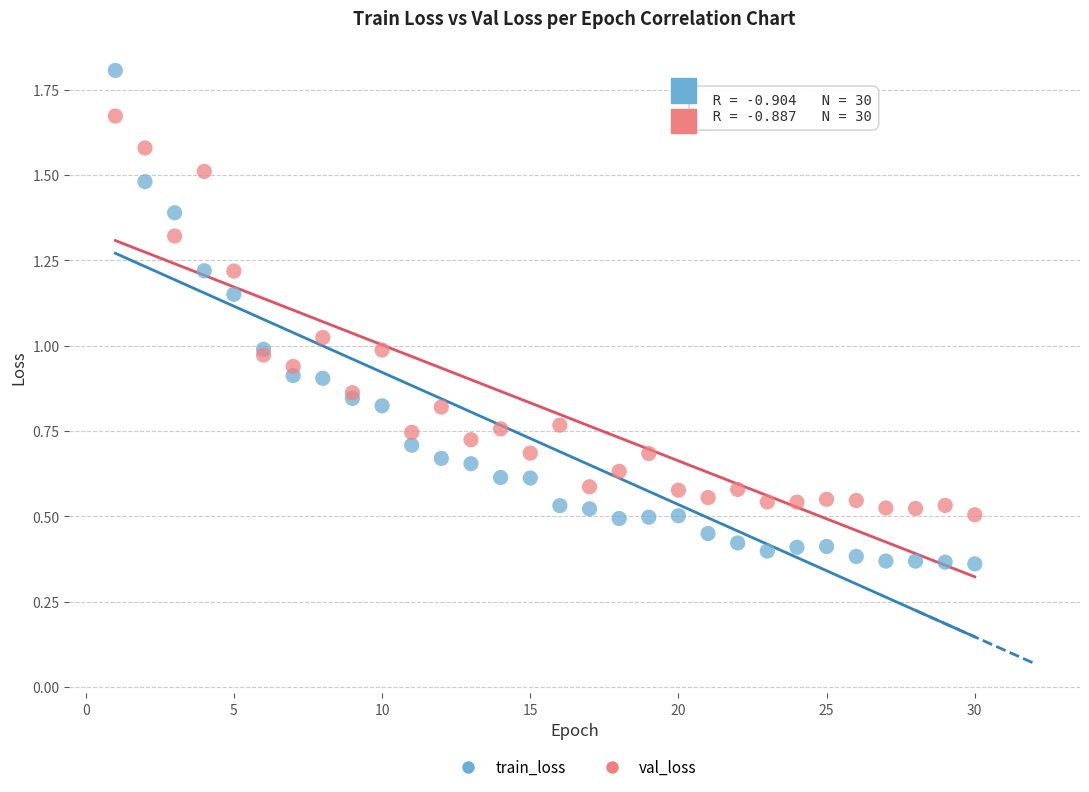

Which series reaches the minimum Y coordinate?

train_loss